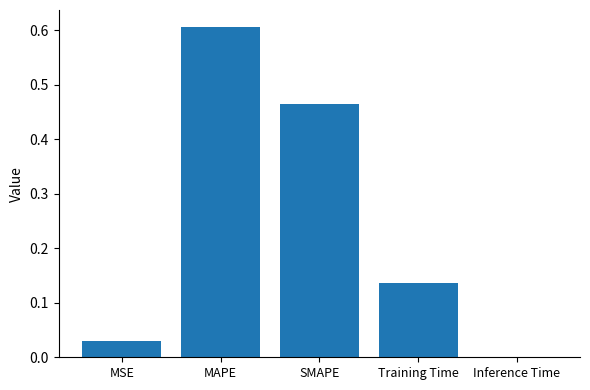

What is the change in value from MSE to Training Time?

+0.1